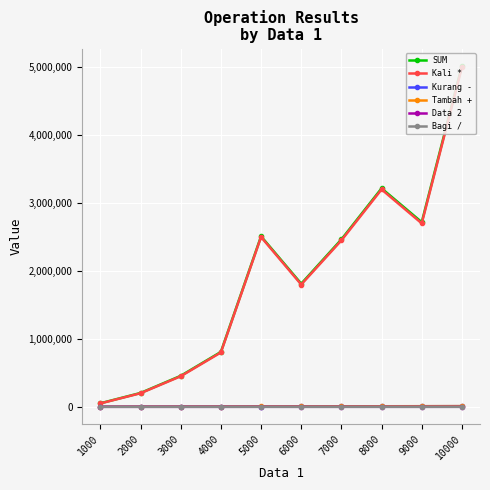

True or false: SUM has more than 1 points higher than both neighbors.

True